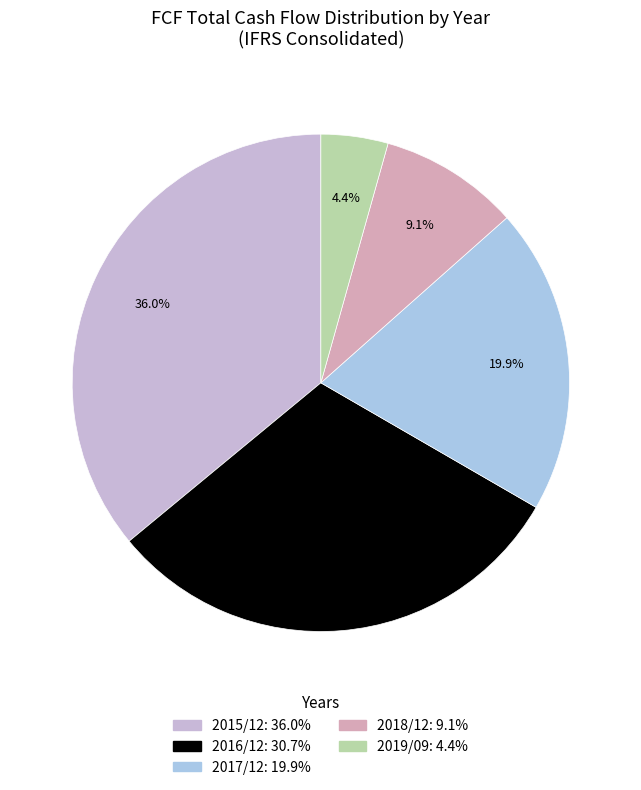

How many segments does this pie chart have?

5